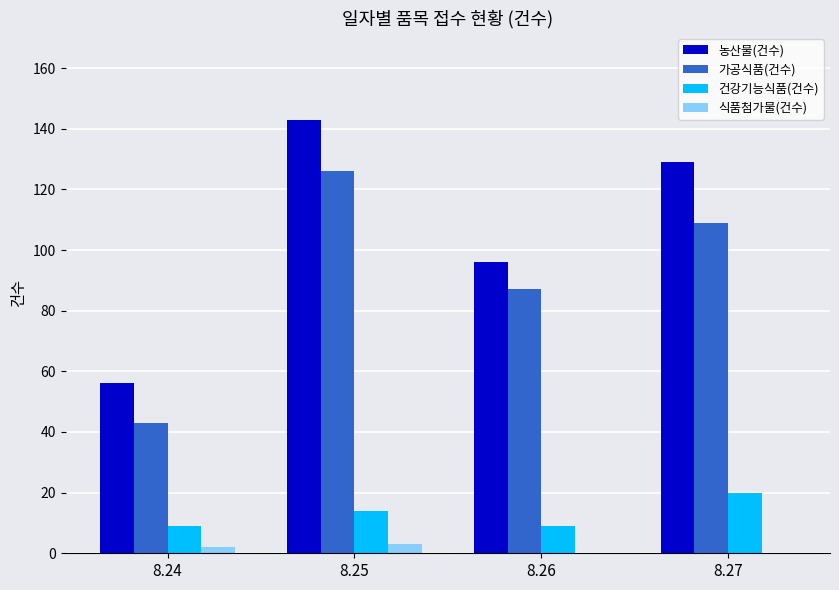

Which series changed the most between 8.24 and 8.27?

농산물(건수)